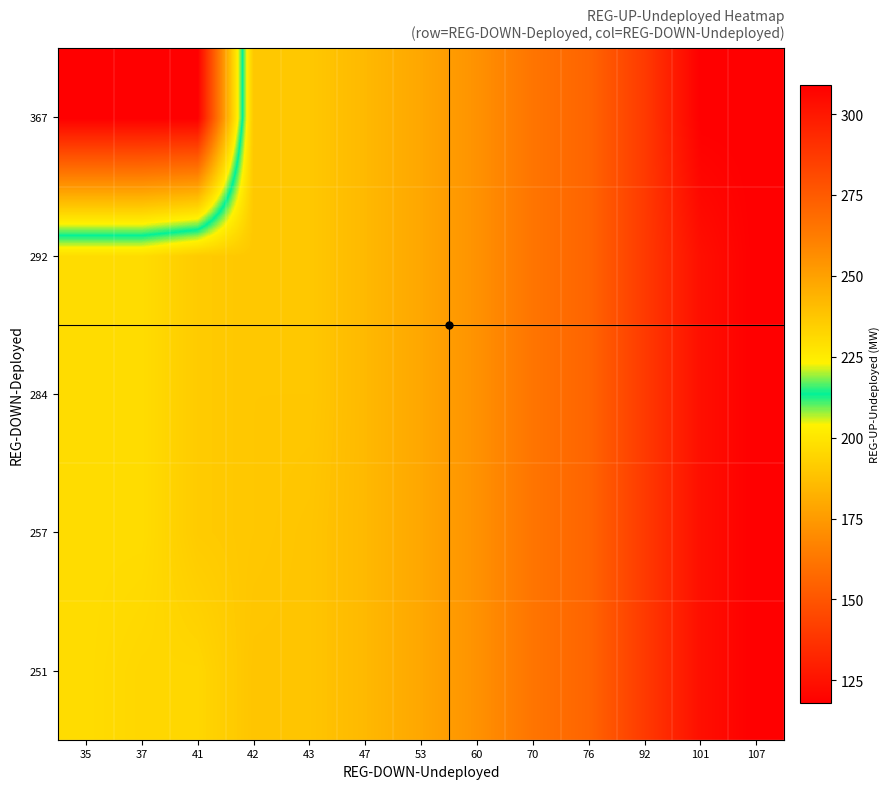

Reading left to right, transcribe all the data shown in this chart.

251: 35=197	37=195	41=195	42=189	43=189	47=185	53=179	60=172	70=162	76=156	92=140	101=124	107=118
257: 35=197	37=197	41=191	42=190	43=189	47=185	53=179	60=172	70=162	76=156	92=140	101=124	107=118
284: 35=197	37=197	41=191	42=190	43=190	47=185	53=179	60=172	70=162	76=156	92=140	101=124	107=118
292: 35=197	37=197	41=191	42=190	43=190	47=185	53=179	60=172	70=162	76=156	92=140	101=124	107=118
367: 35=309	37=309	41=309	42=190	43=190	47=185	53=179	60=172	70=162	76=156	92=140	101=118	107=118